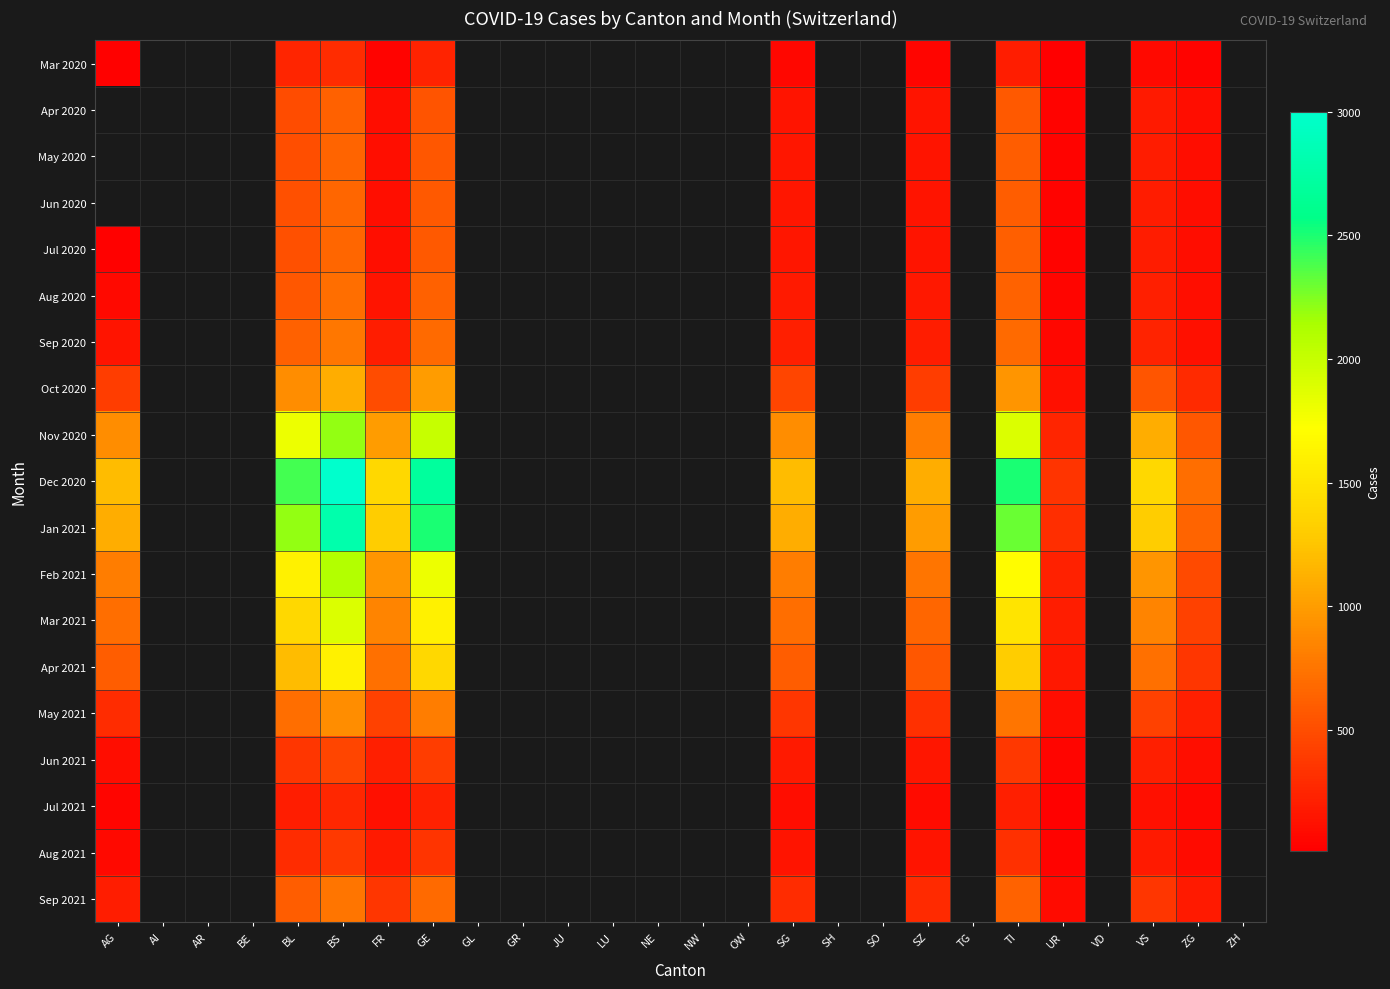

Which category has the lowest value across all series?

UR